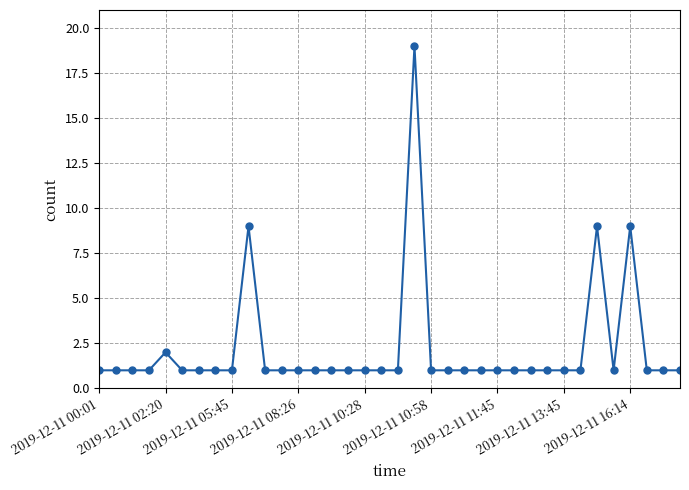

What is the maximum value shown in the chart?

19